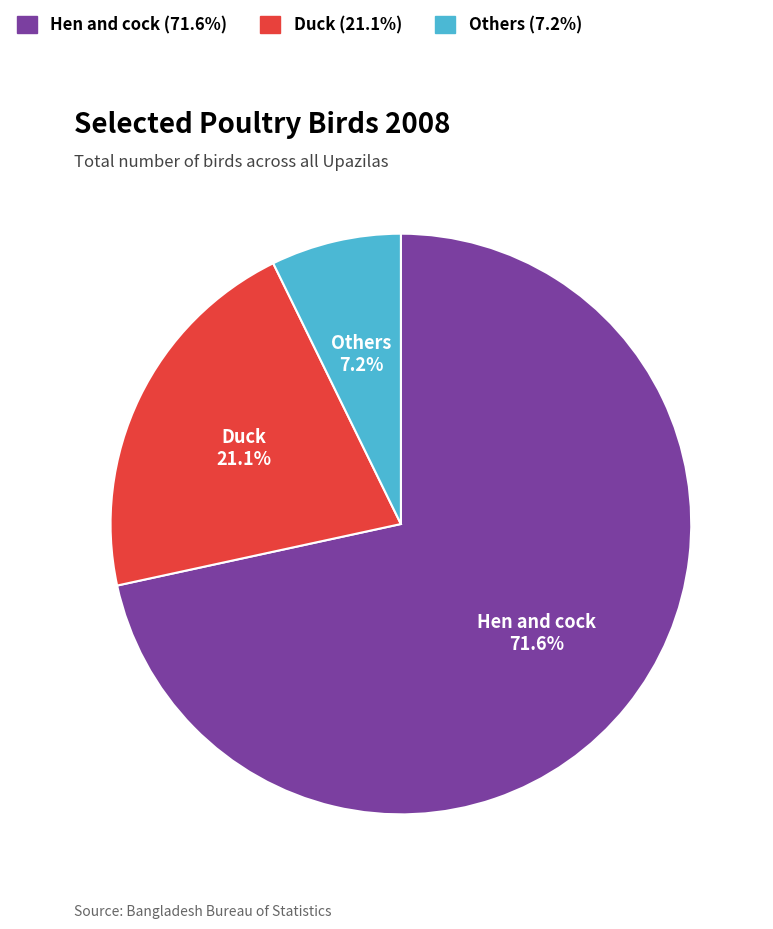

What percentage is NOT represented by Duck?

78.9%